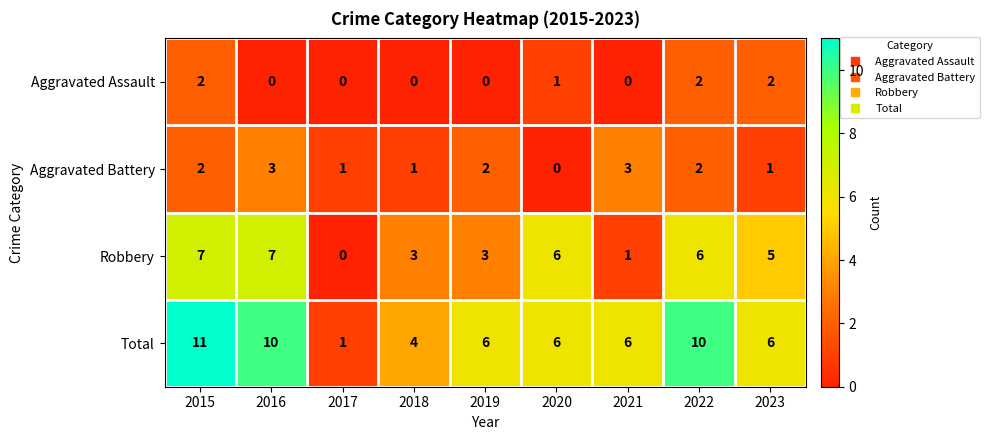

At which category does the chart reach its peak across all series?

2015